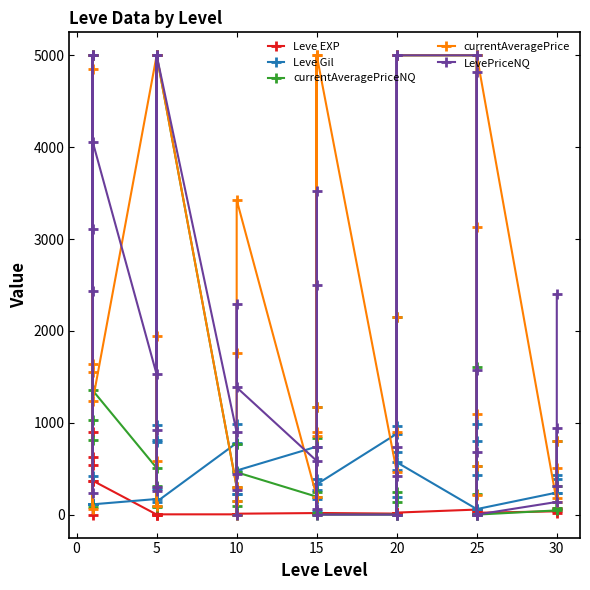

How many values in the Leve EXP series exceed 17?

18